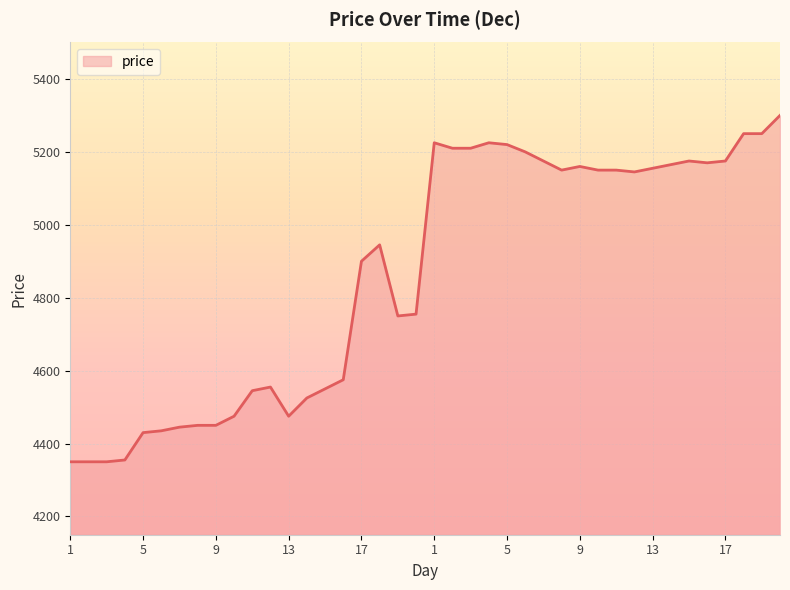

What is the greatest value displayed?

5300